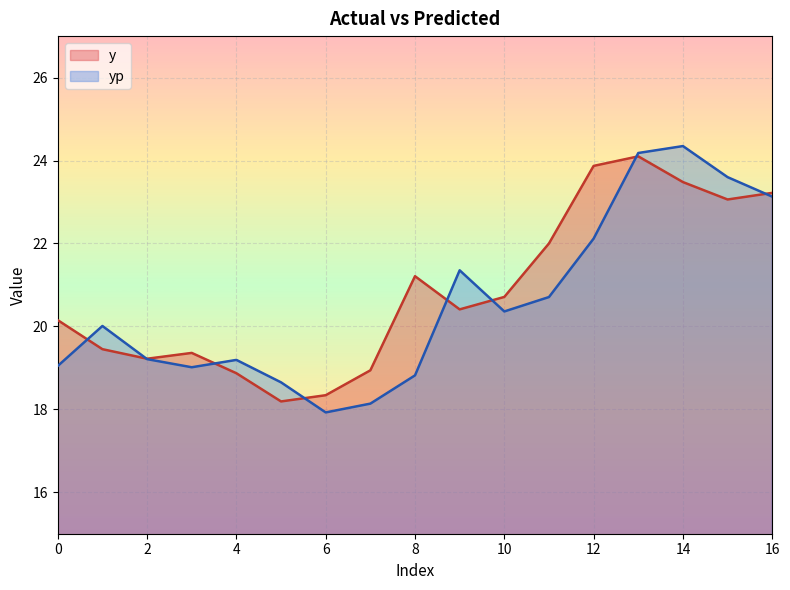

How many distinct data groups are displayed?

2